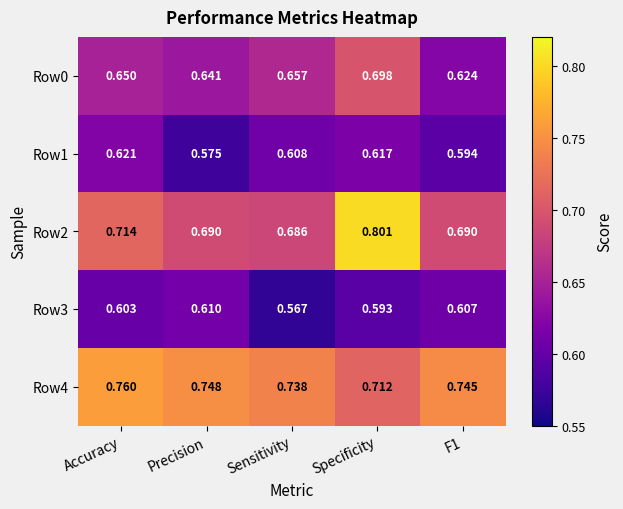

Is the value of Row2 at Sensitivity greater than the value of Row3 at Specificity?

Yes